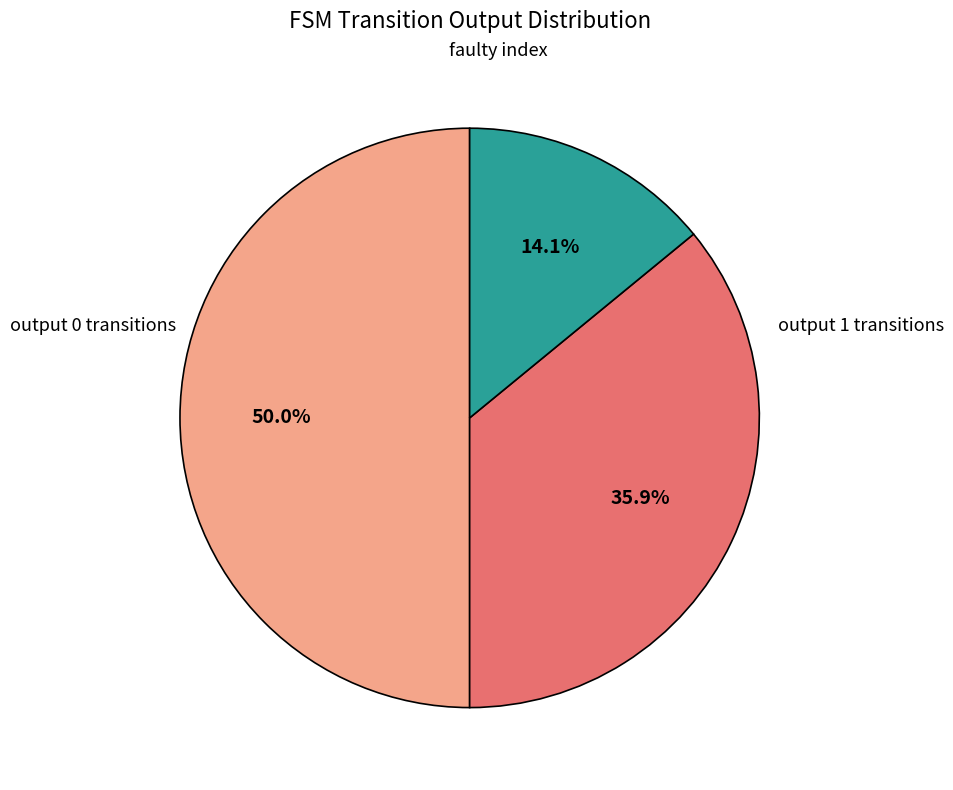

Count the number of slices in the pie.

3